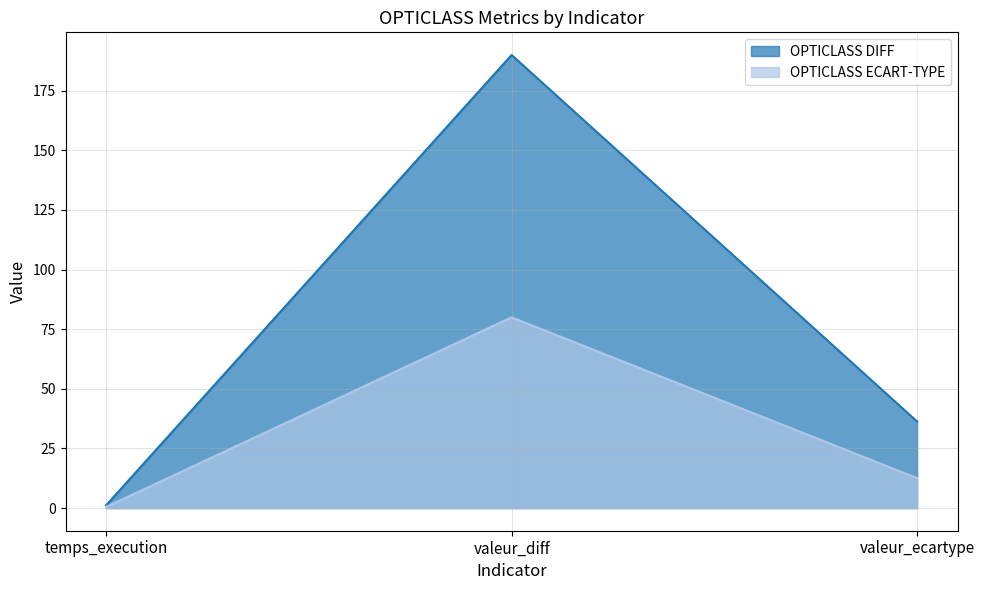

Reading left to right, extract all data points from this chart.

OPTICLASS DIFF: temps_execution=1.2	valeur_diff=190.0	valeur_ecartype=36.3
OPTICLASS ECART-TYPE: temps_execution=0.5	valeur_diff=80.0	valeur_ecartype=12.6